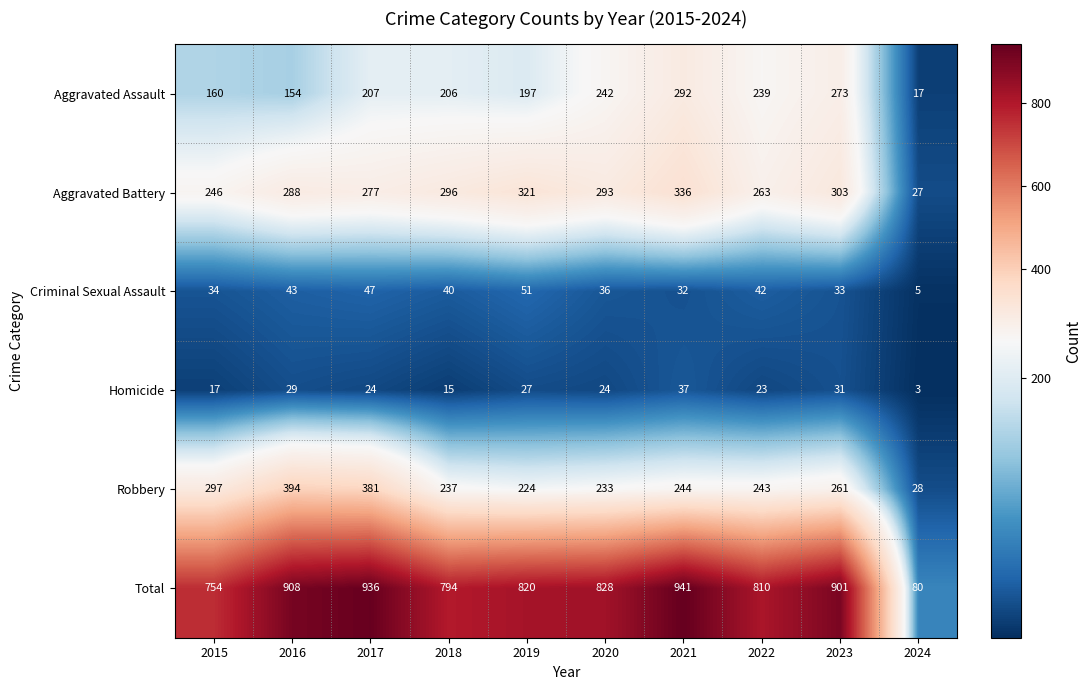

Which category has the lowest value across all series?

2024